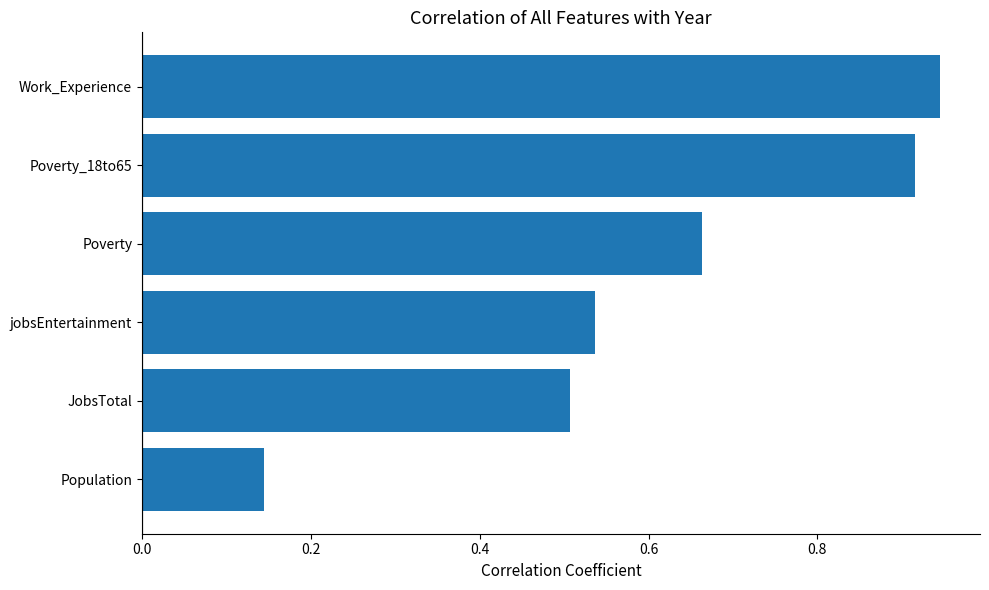

The value at jobsEntertainment is 0.5. True or false?

True